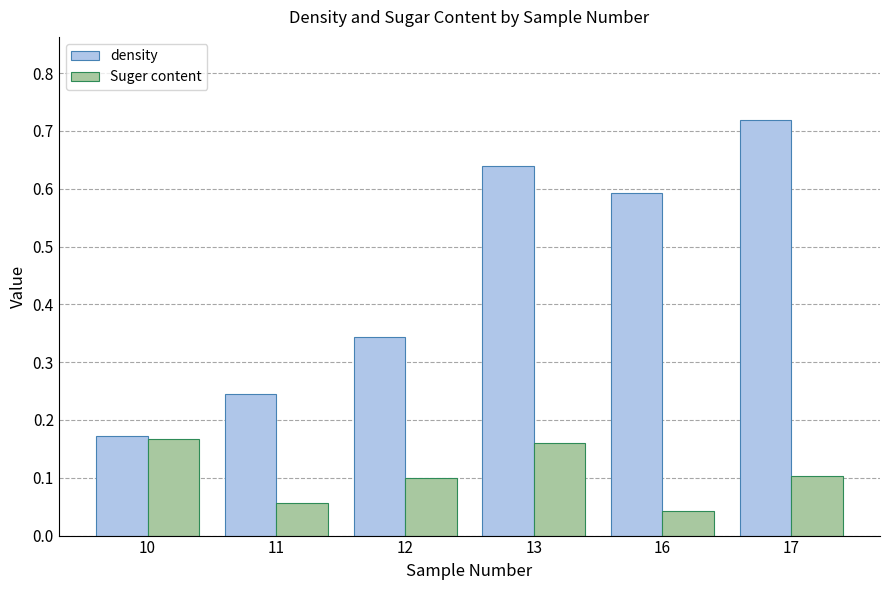

Which series has the largest total across all categories?

density